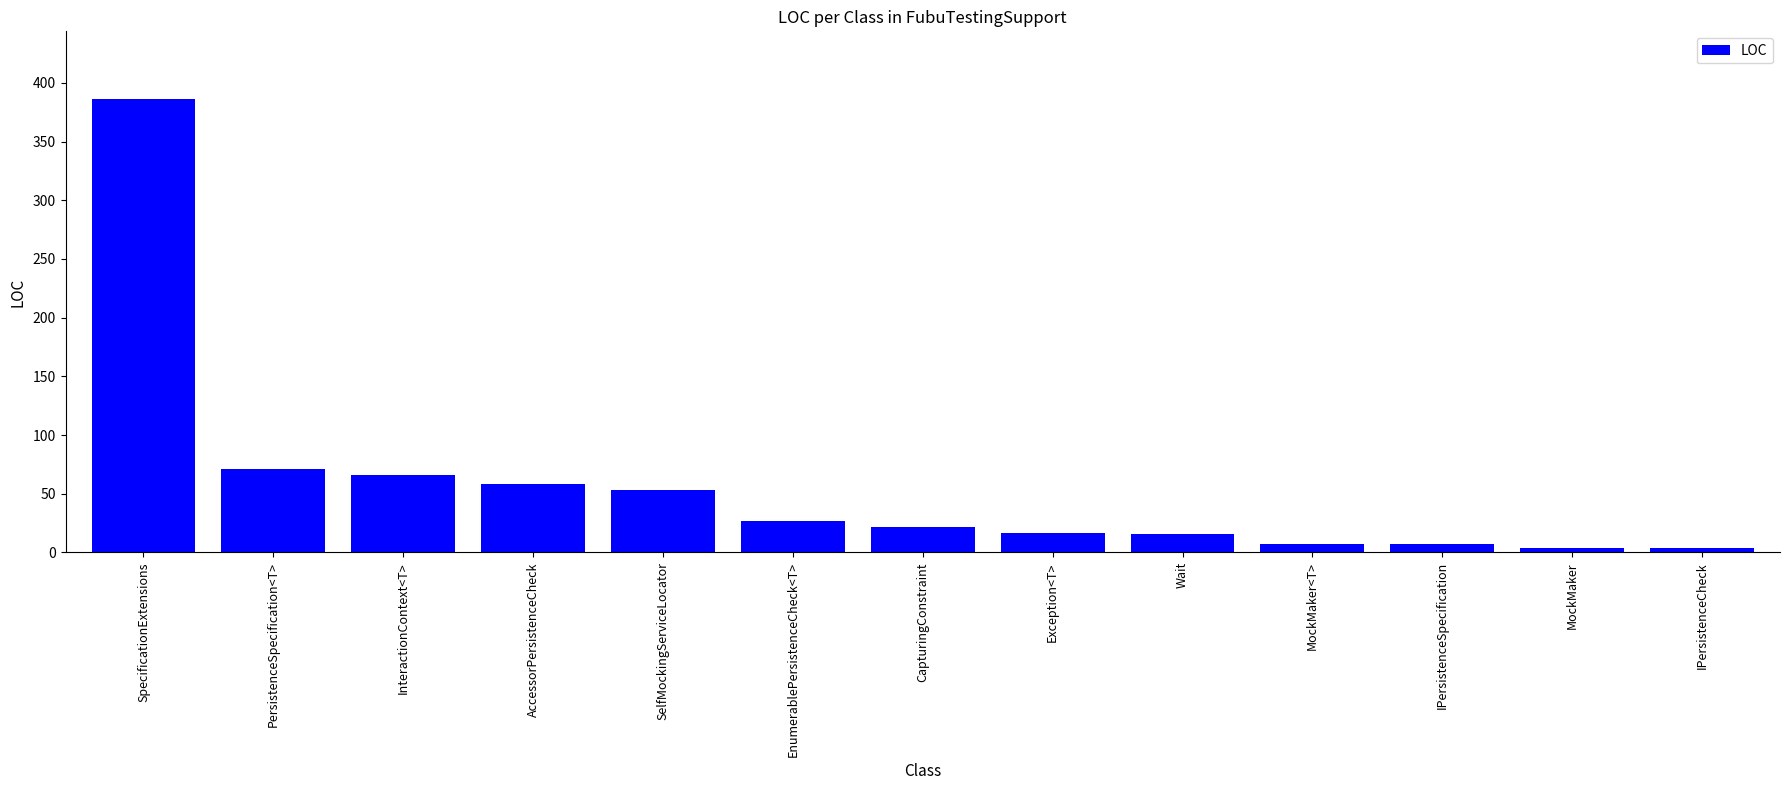

Are the bars grouped side by side (vs. stacked)?

No